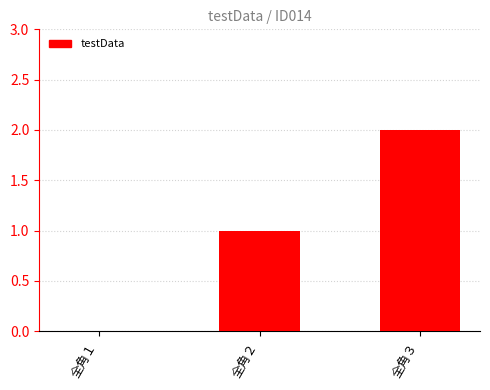

Reading left to right, transcribe all the data shown in this chart.

全角１=0	全角２=1	全角３=2